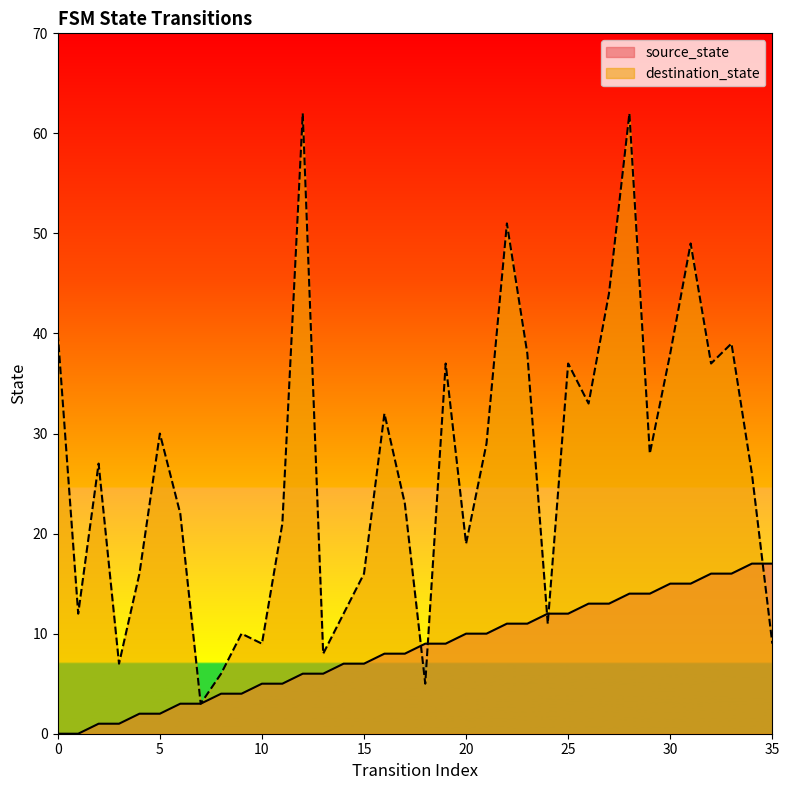

What is the sum of all source_state values?

306